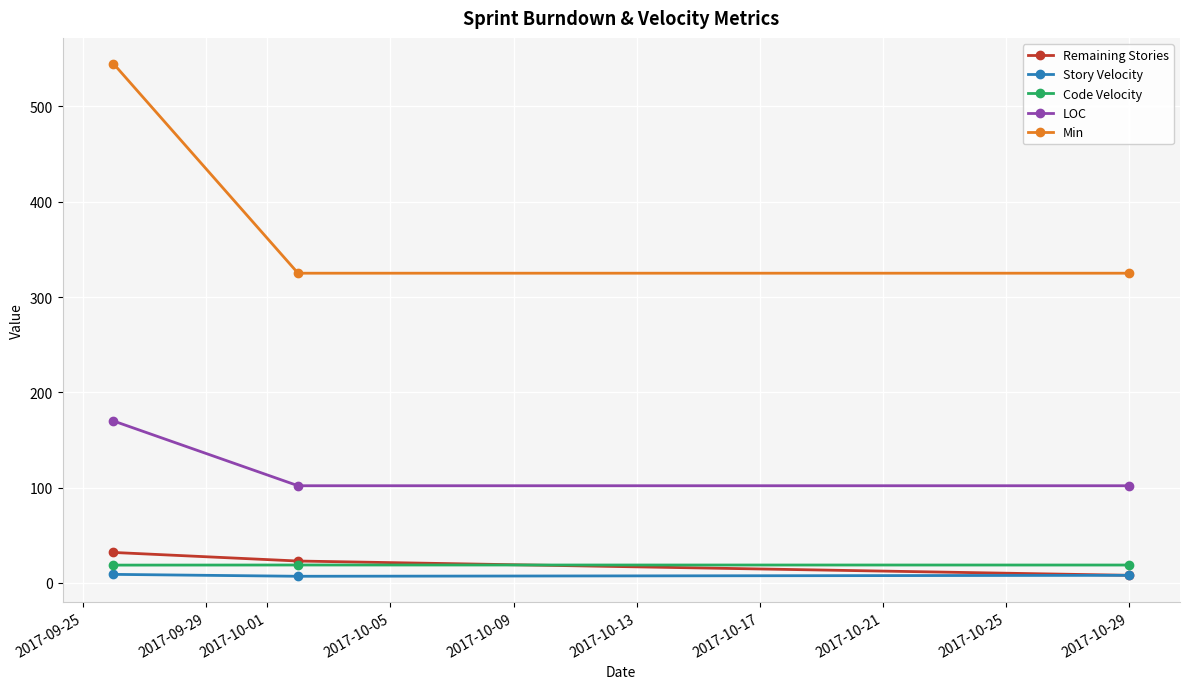

Does the chart display data point markers on the line(s)?

Yes